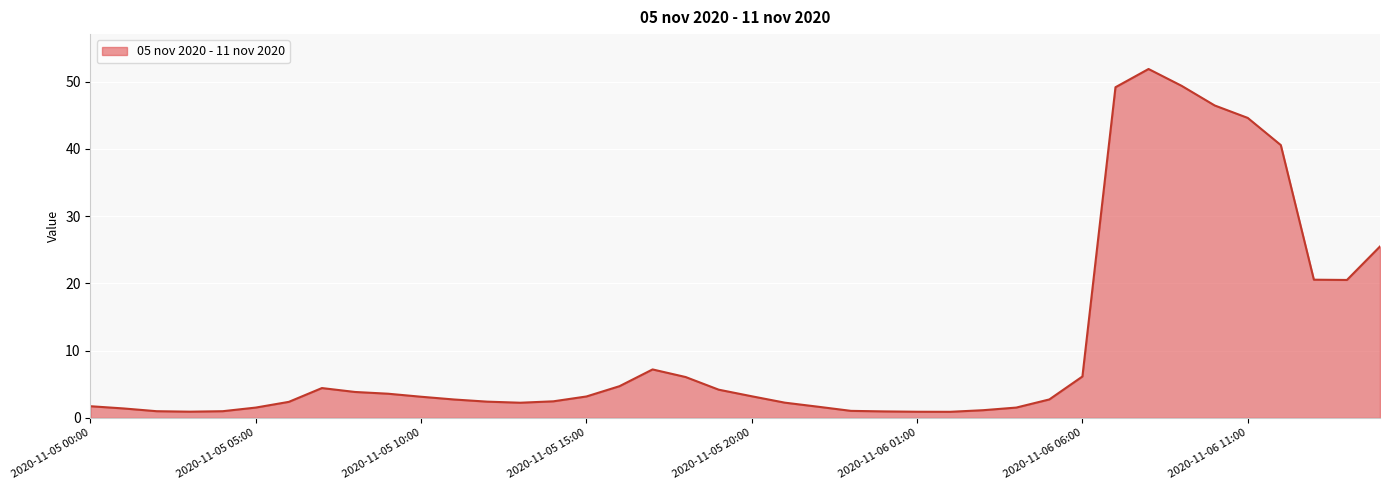

What is the greatest value displayed?

51.9